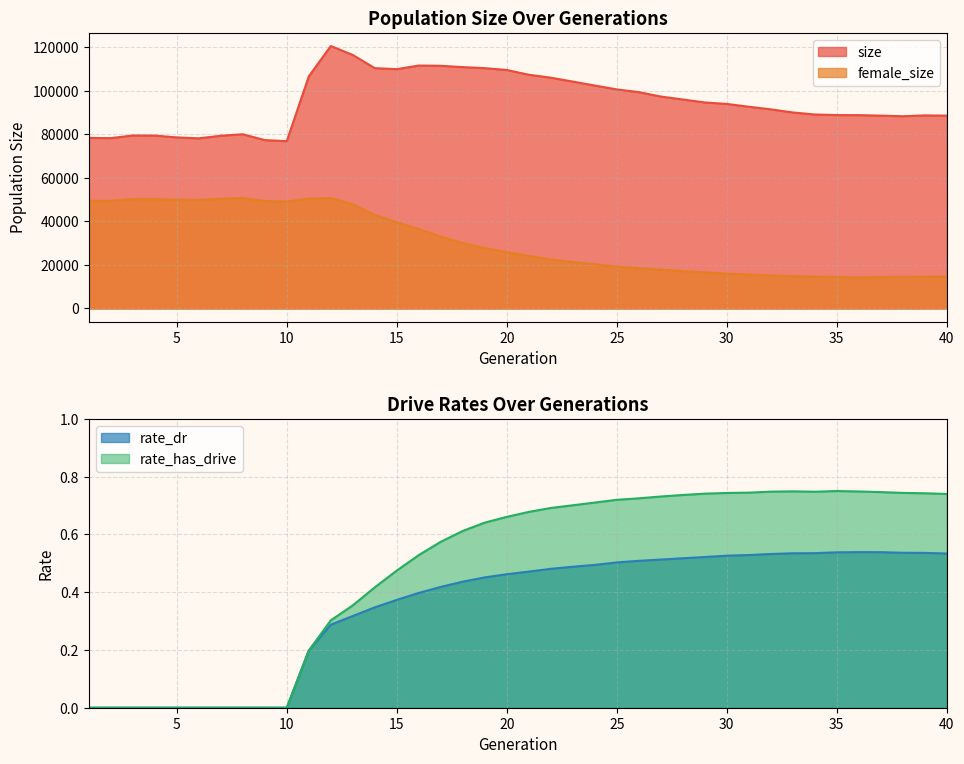

True or false: female_size and size cross at least once.

False